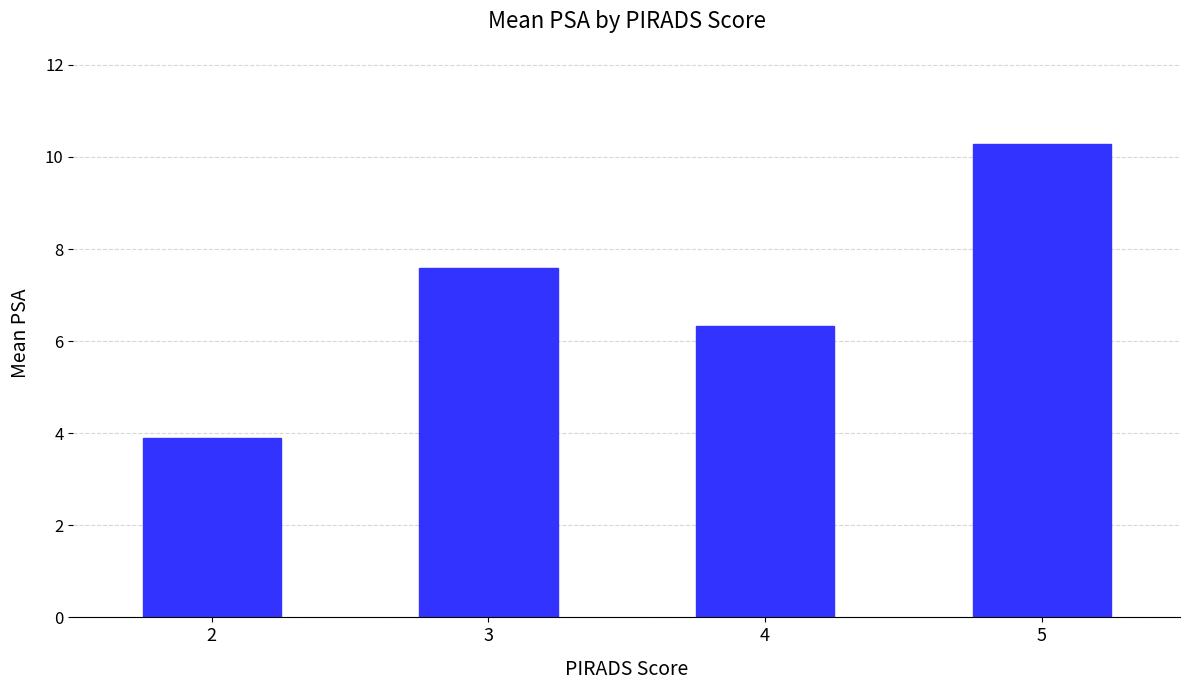

Reading left to right, extract all data points from this chart.

2=3.9	3=7.6	4=6.3	5=10.3